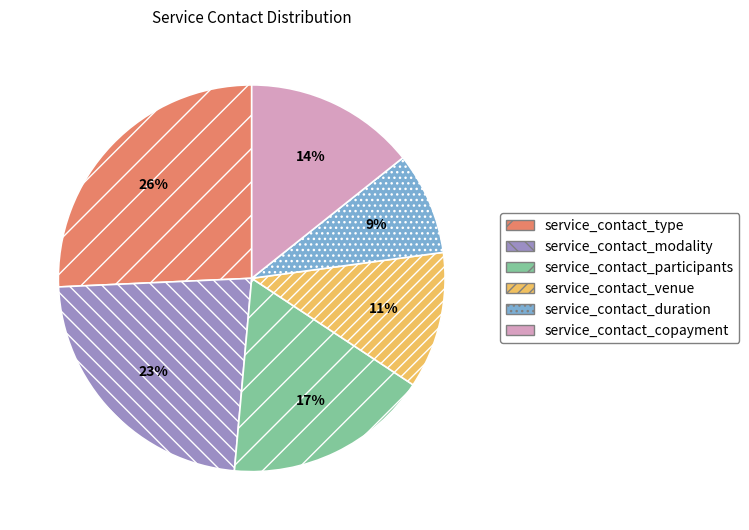

Is it true that service_contact_modality is 78% of the pie?

False